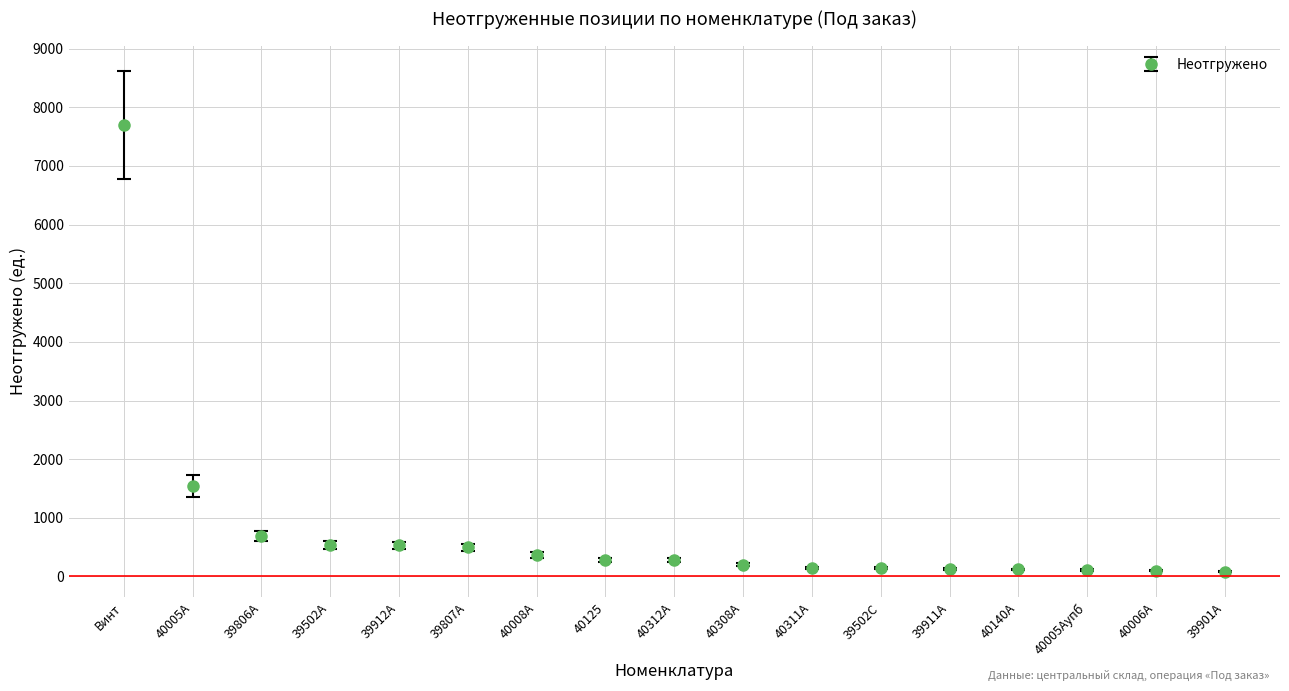

What is the change in value from 40005А to 39806А?

-852